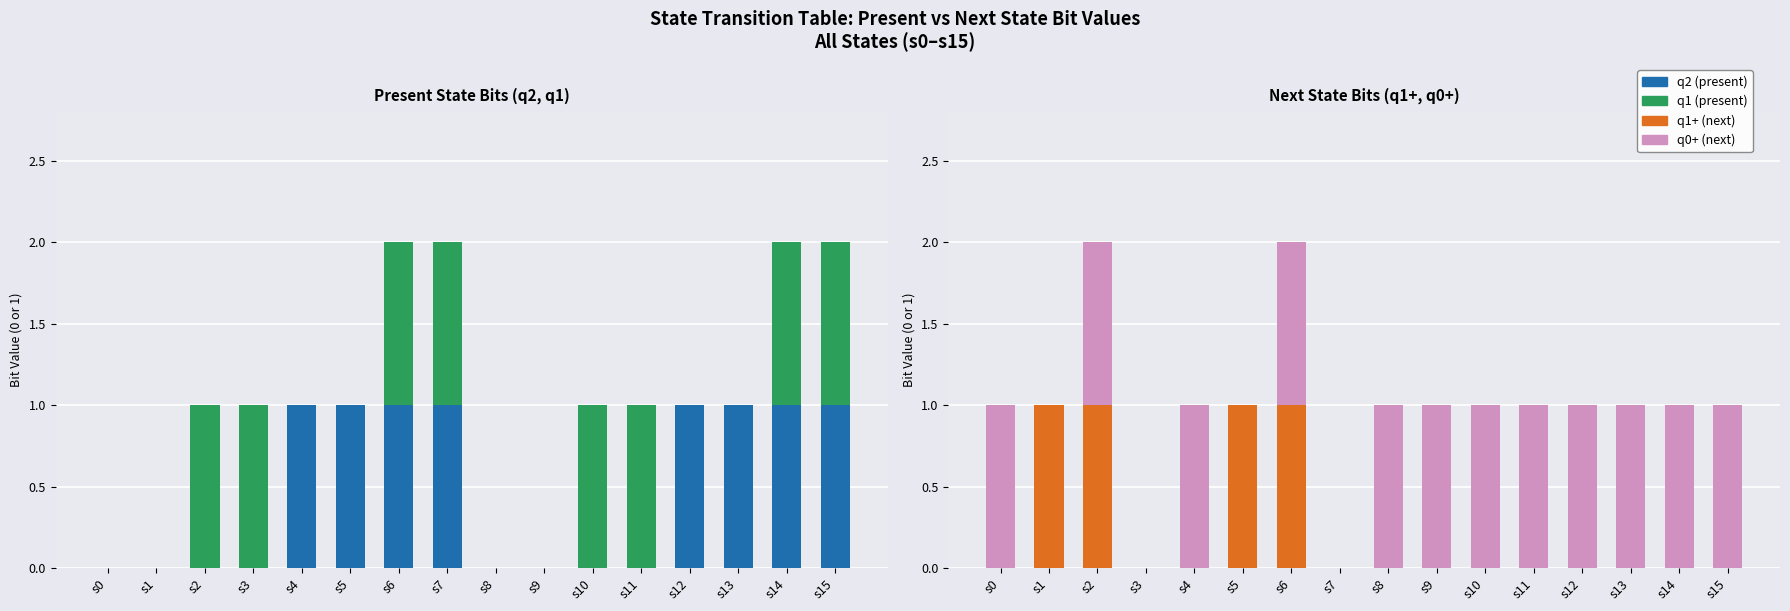

True or false: Next State (q1+) has a value of 1 at s1.

True